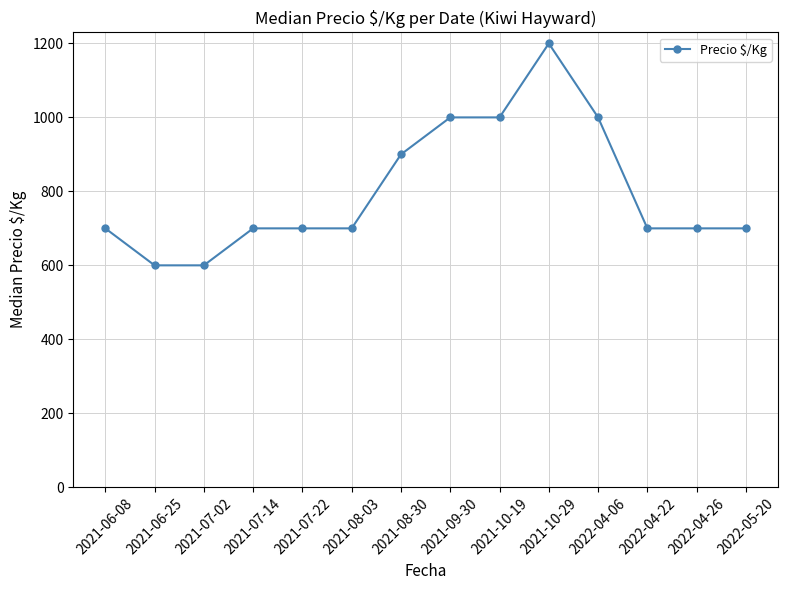

Approximately how many times larger is the value at 2021-10-29 compared to 2021-06-25?

2.0